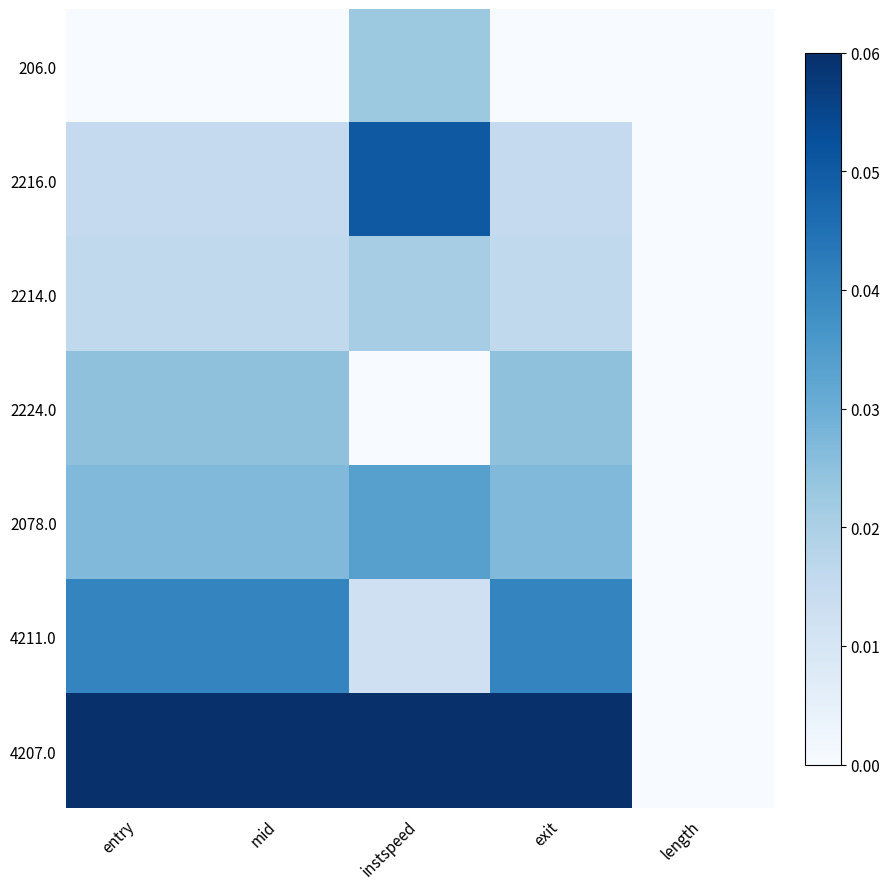

Reading left to right, what are all the values shown in this chart?

206.0: entry=0.0	mid=0.0	instspeed=0.0	exit=0.0	length=0.0
2216.0: entry=0.0	mid=0.0	instspeed=0.1	exit=0.0	length=0.0
2214.0: entry=0.0	mid=0.0	instspeed=0.0	exit=0.0	length=0.0
2224.0: entry=0.0	mid=0.0	instspeed=0.0	exit=0.0	length=0.0
2078.0: entry=0.0	mid=0.0	instspeed=0.0	exit=0.0	length=0.0
4211.0: entry=0.0	mid=0.0	instspeed=0.0	exit=0.0	length=0.0
4207.0: entry=0.1	mid=0.1	instspeed=0.1	exit=0.1	length=0.0